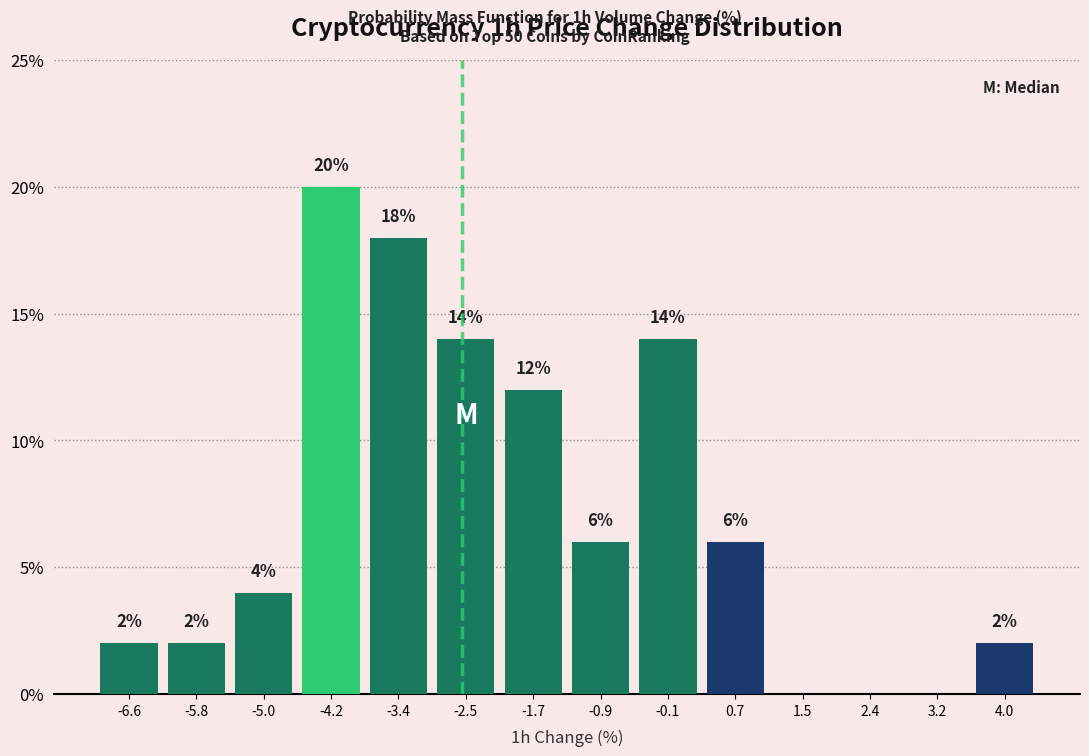

Over which range of the x-axis is the bar tallest?

-4.6 to -3.8